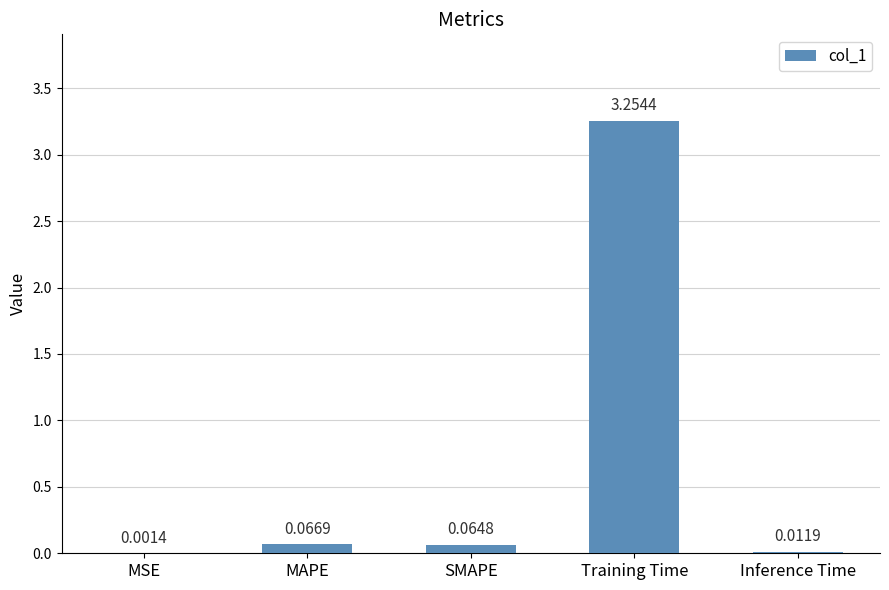

What is the change in value from MSE to MAPE?

+0.1